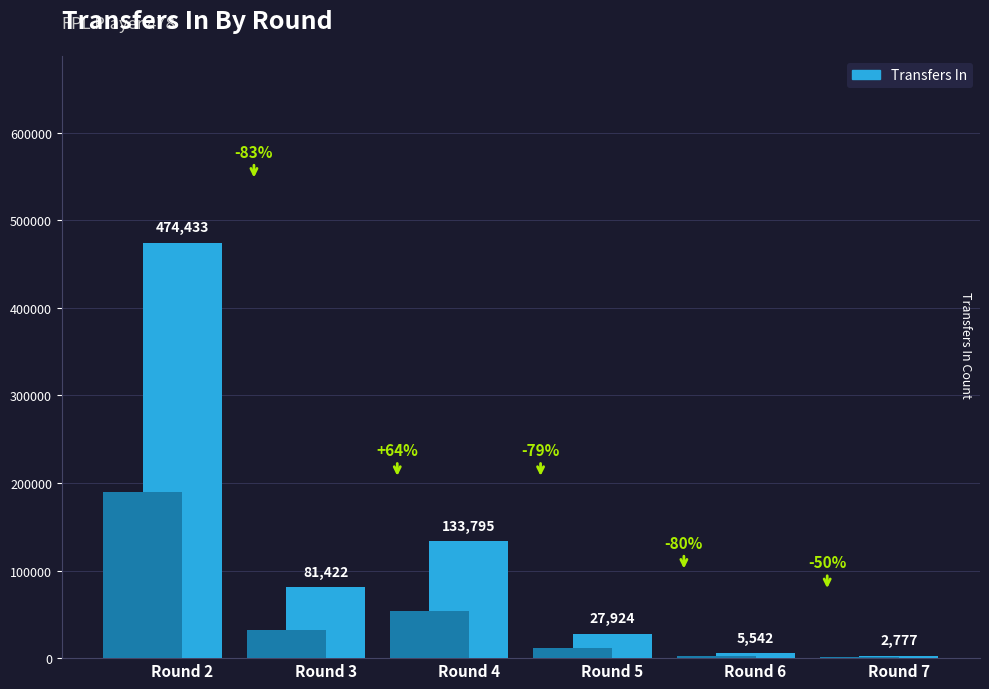

Is it true that the value at Round 7 is 4432?

False